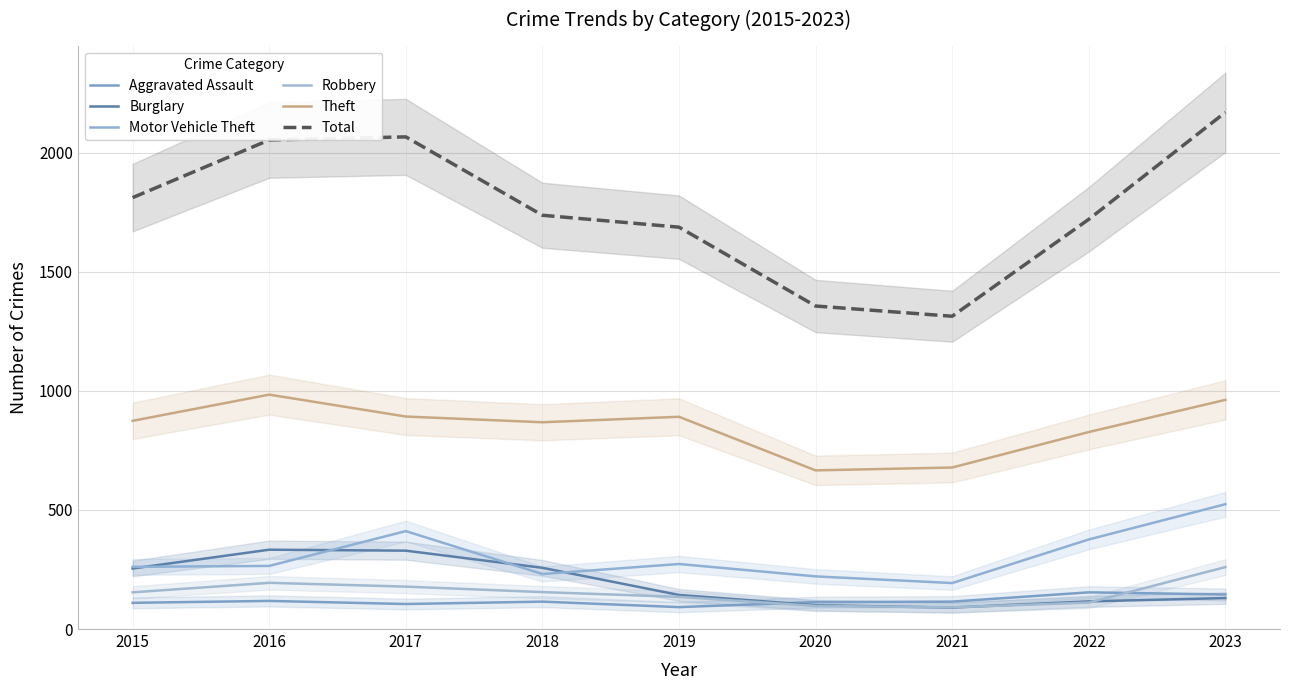

True or false: Total and Motor Vehicle Theft intersect in this chart.

False